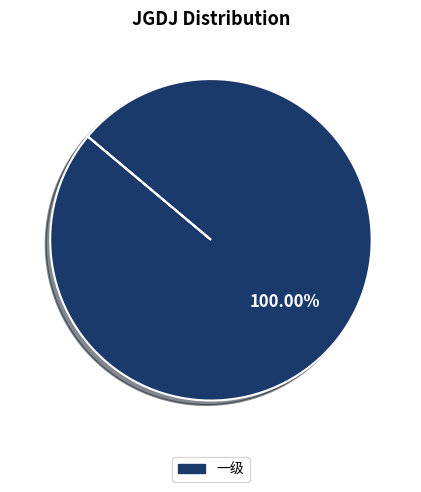

Is there any slice that represents more than half of the pie?

Yes